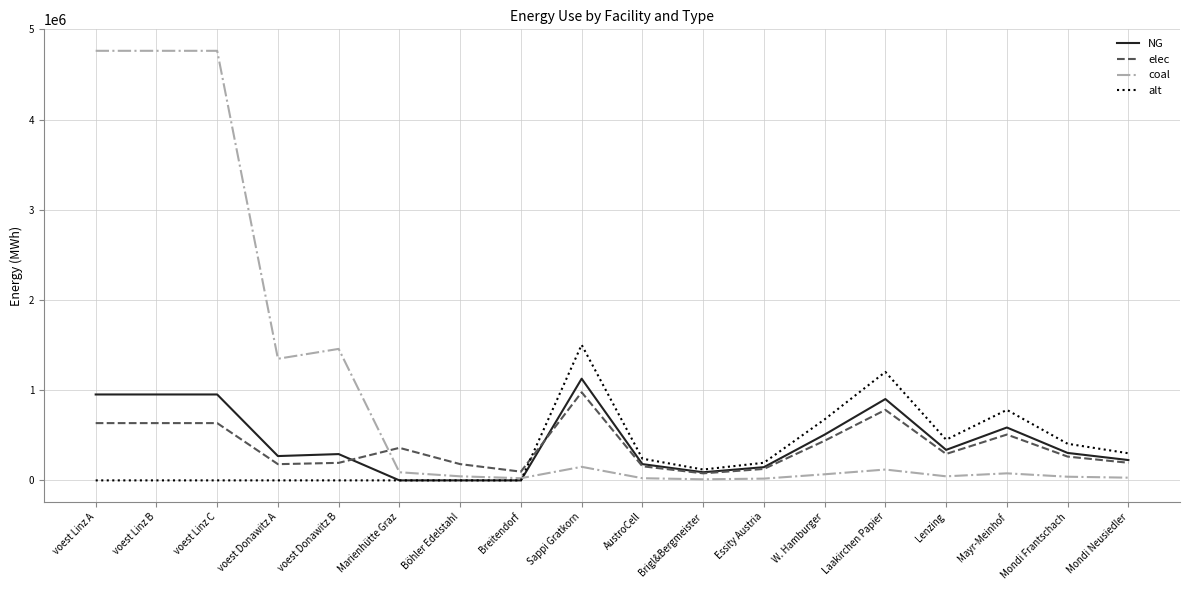

What is the difference between the NG values at Mondi Neusiedler and Laakirchen Papier?

676500.0